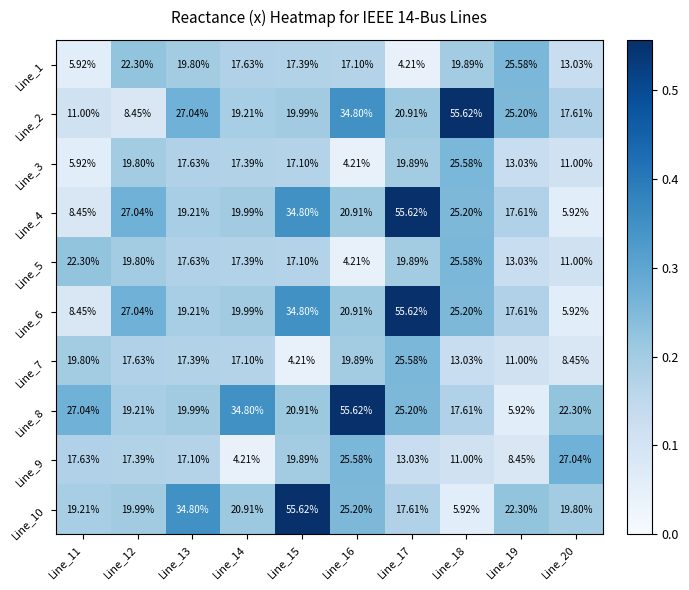

Is the value of Line_5 at Line_14 greater than the value of Line_3 at Line_11?

Yes